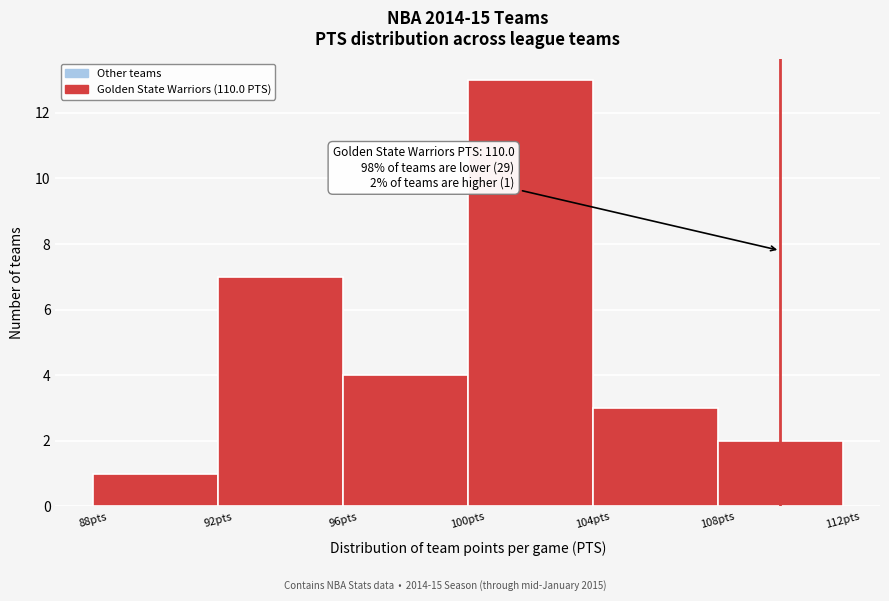

Which range on the x-axis has the tallest bar?

100 to 104